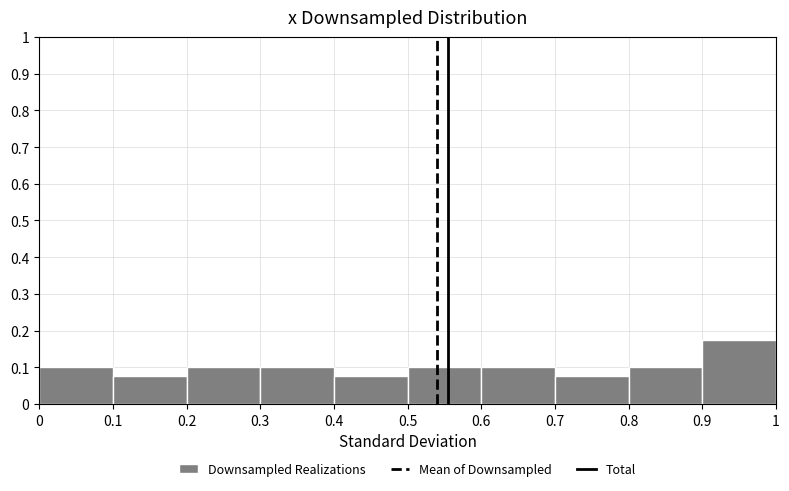

Which range on the x-axis has the tallest bar?

0.9 to 1